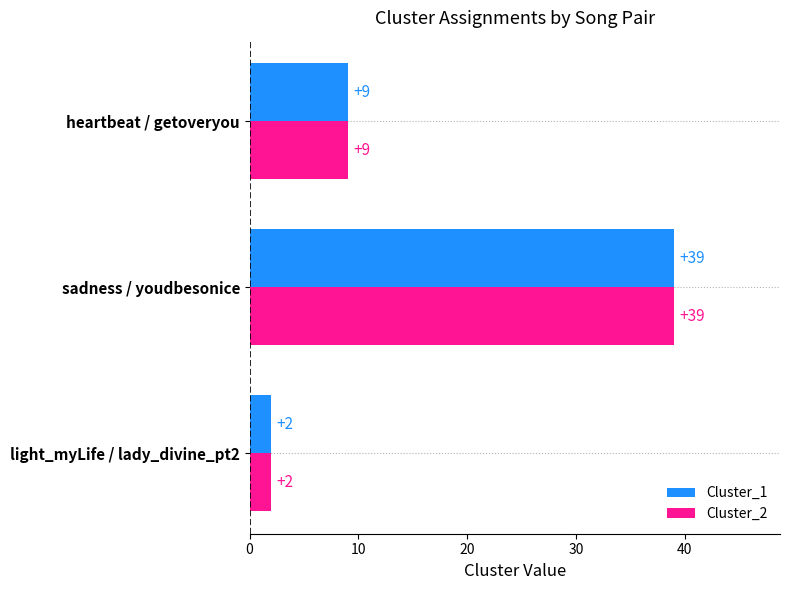

What is the total value across all series at light_myLife / lady_divine_pt2?

4